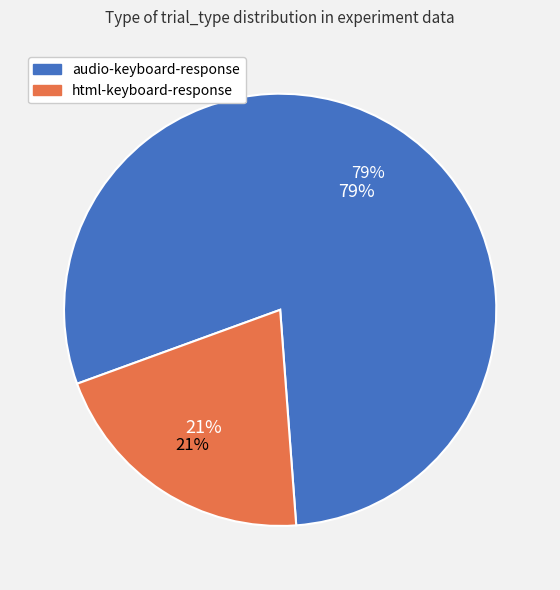

How many segments does this pie chart have?

2